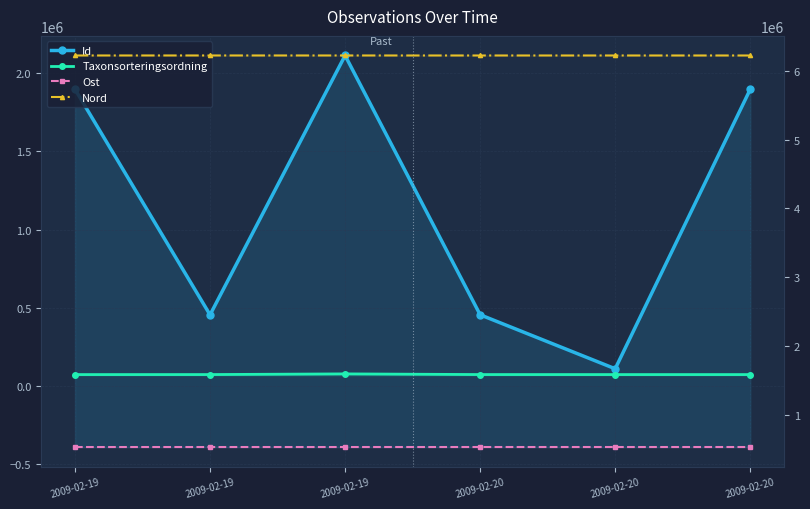

How many lines are shown in the chart?

4